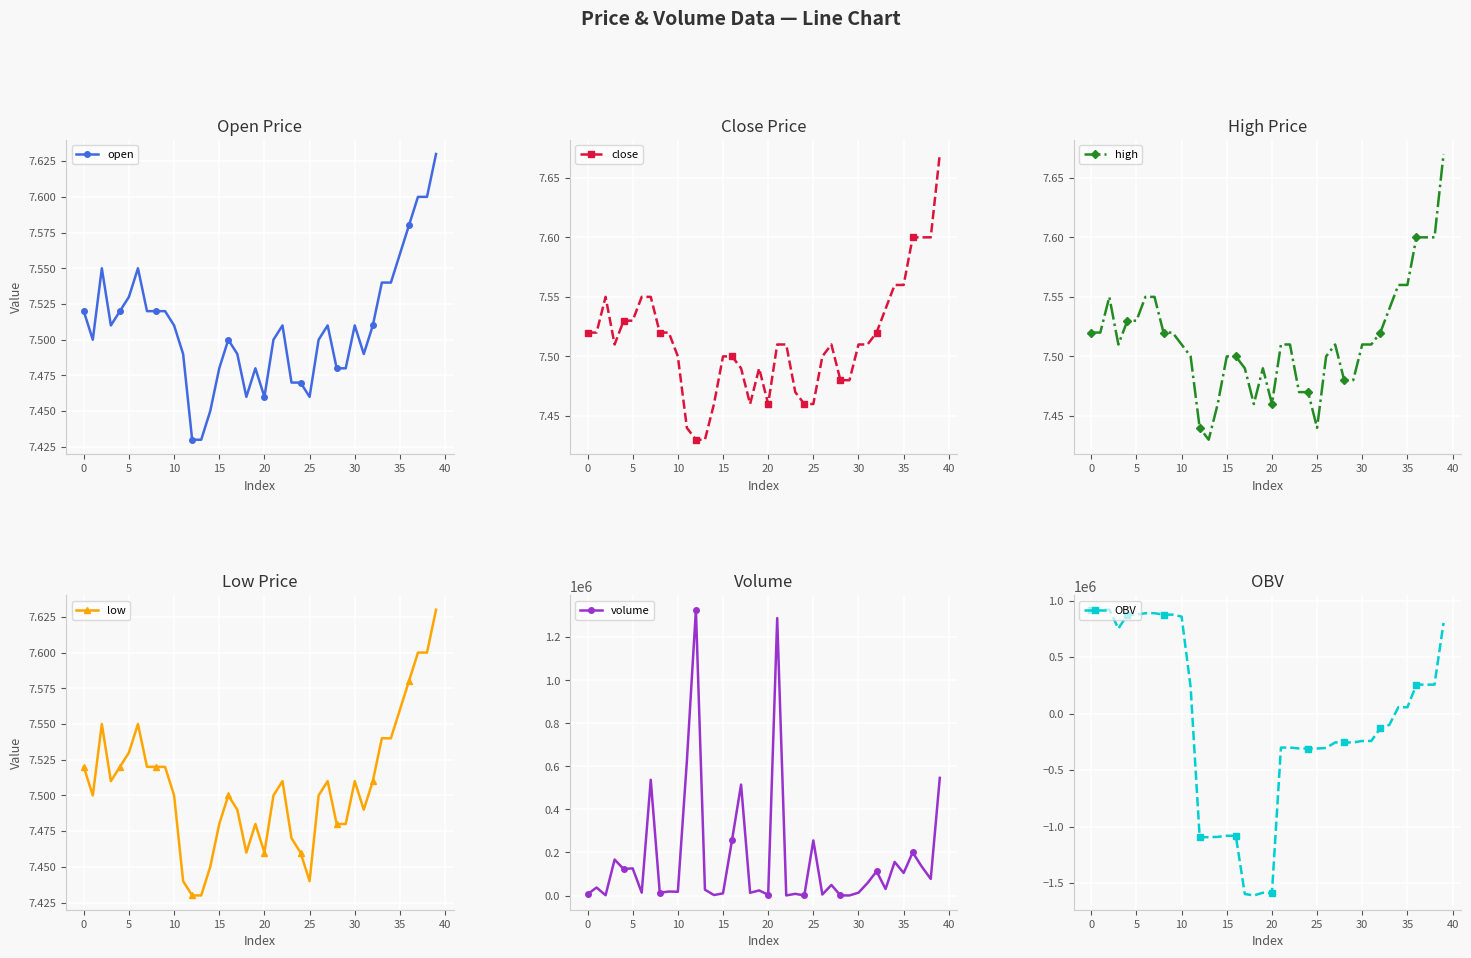

At how many categories does at least one series exceed -849127?

40